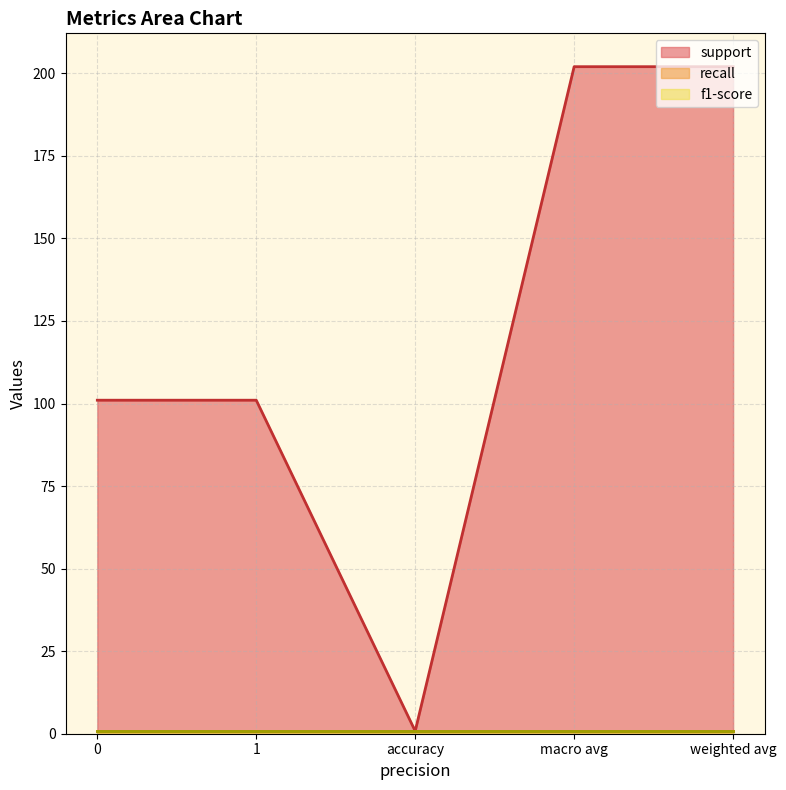

Rank the series at 0 from lowest to highest value.

recall, f1-score, support